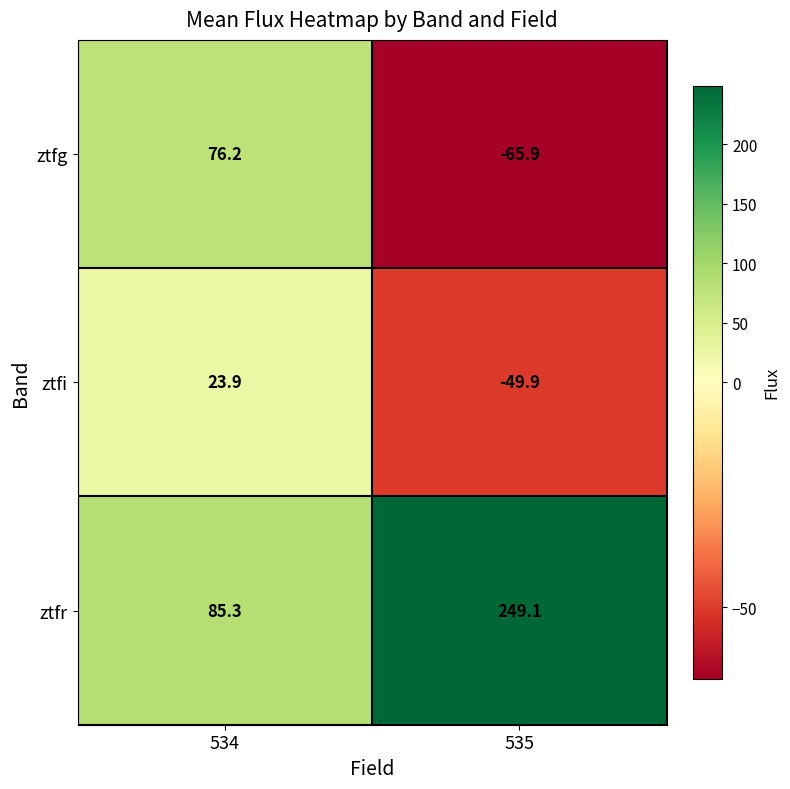

The ztfi series shows -49.9 at 535. True or false?

True